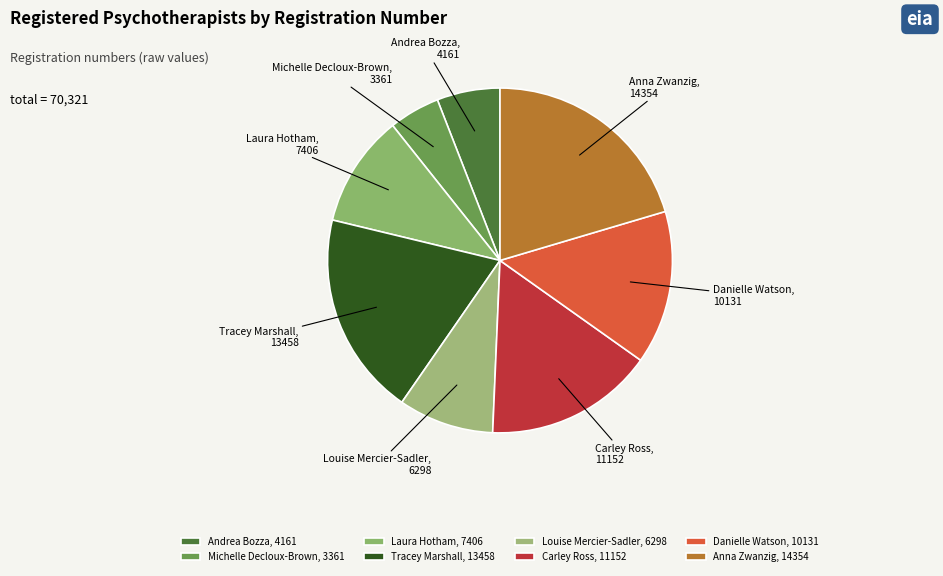

What is the largest slice in the pie chart?

Anna Zwanzig